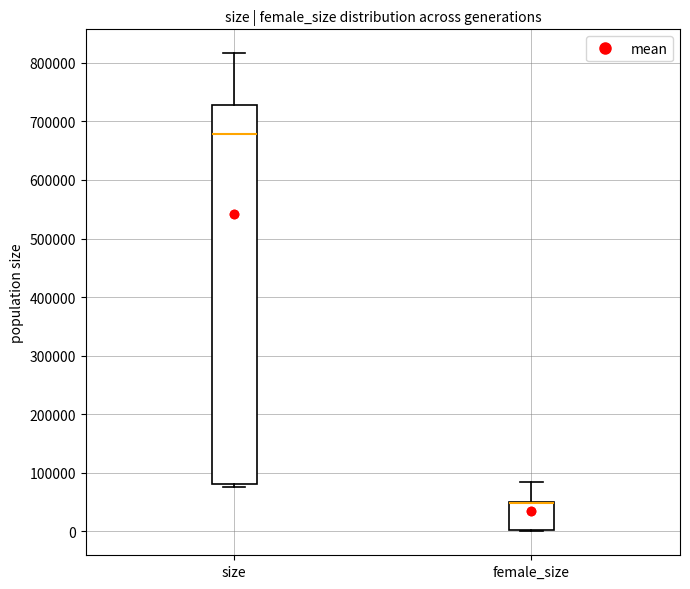

Comparing the boxes themselves (not the whiskers), which one is the tallest?

size